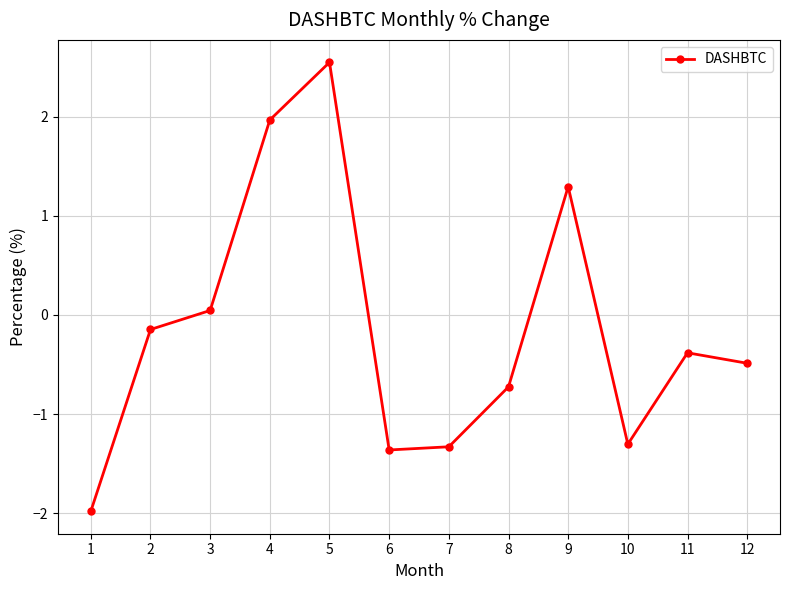

Between 11 and 10, which is larger?

11